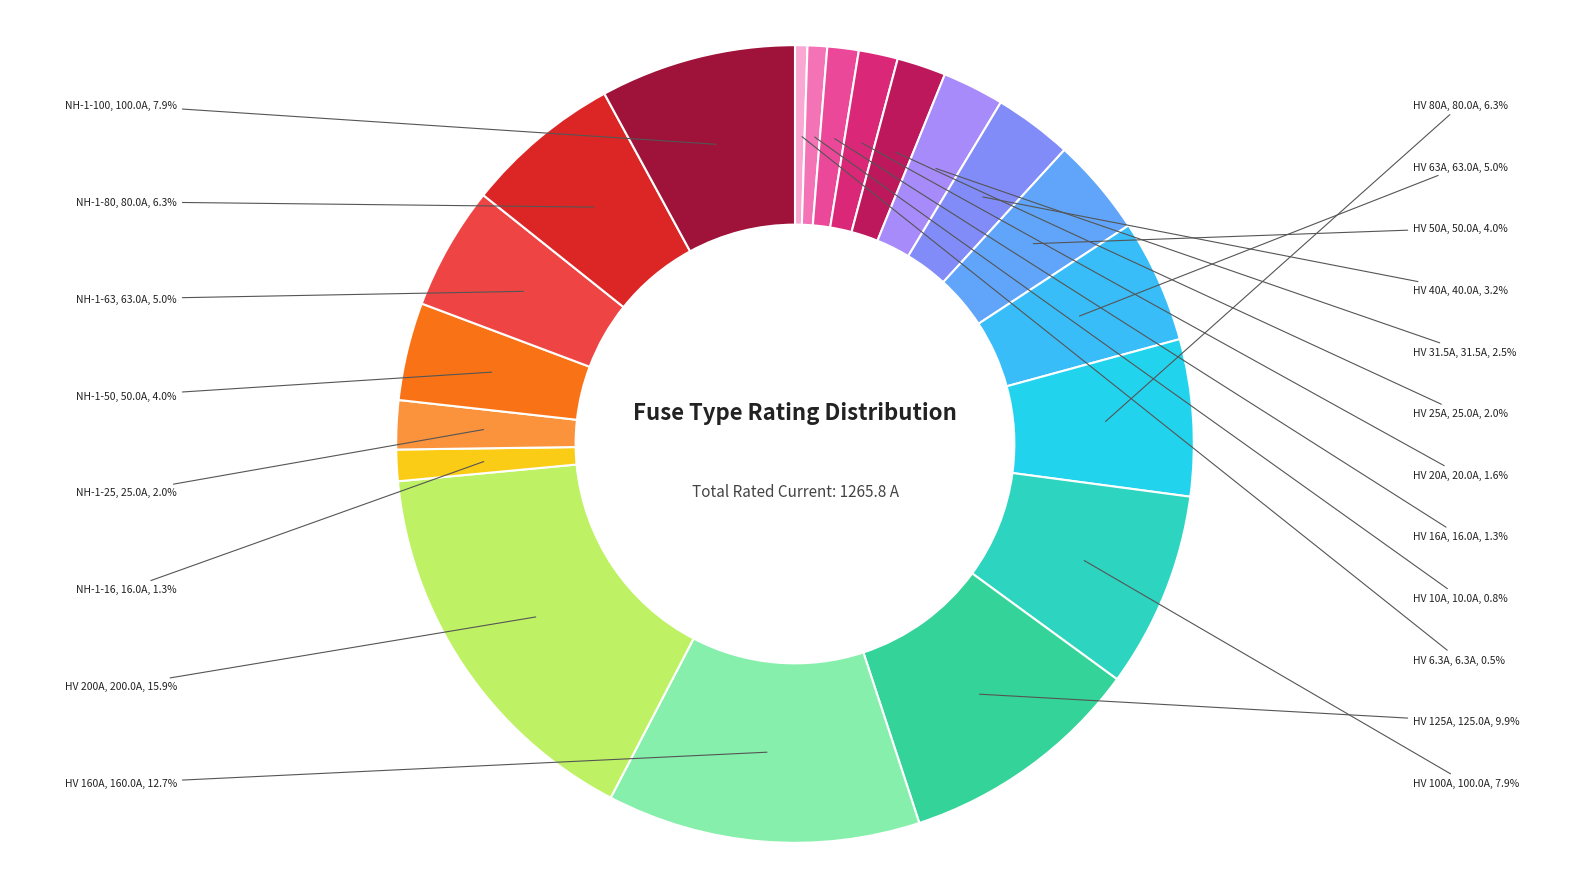

To the nearest percent, what is the combined percentage of NH-1-25 and NH-1-16?

3%